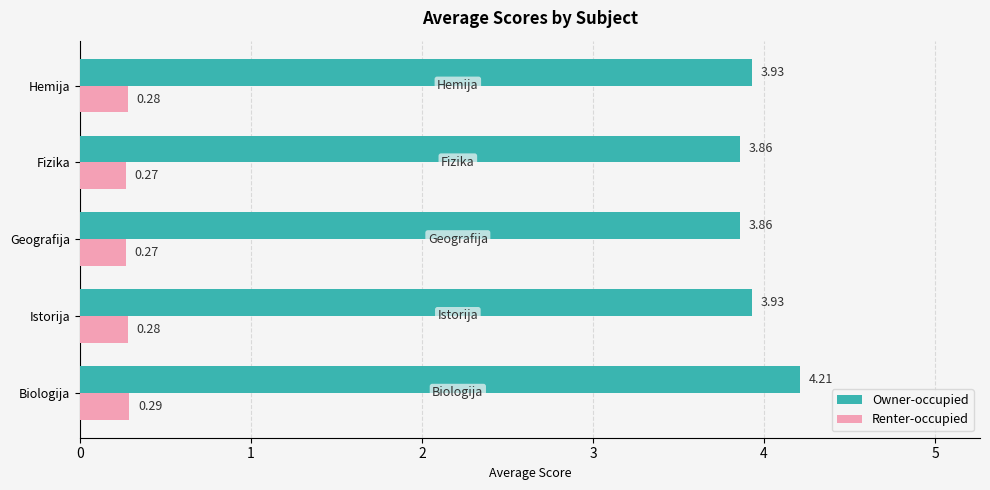

How many series are shown in this chart?

2